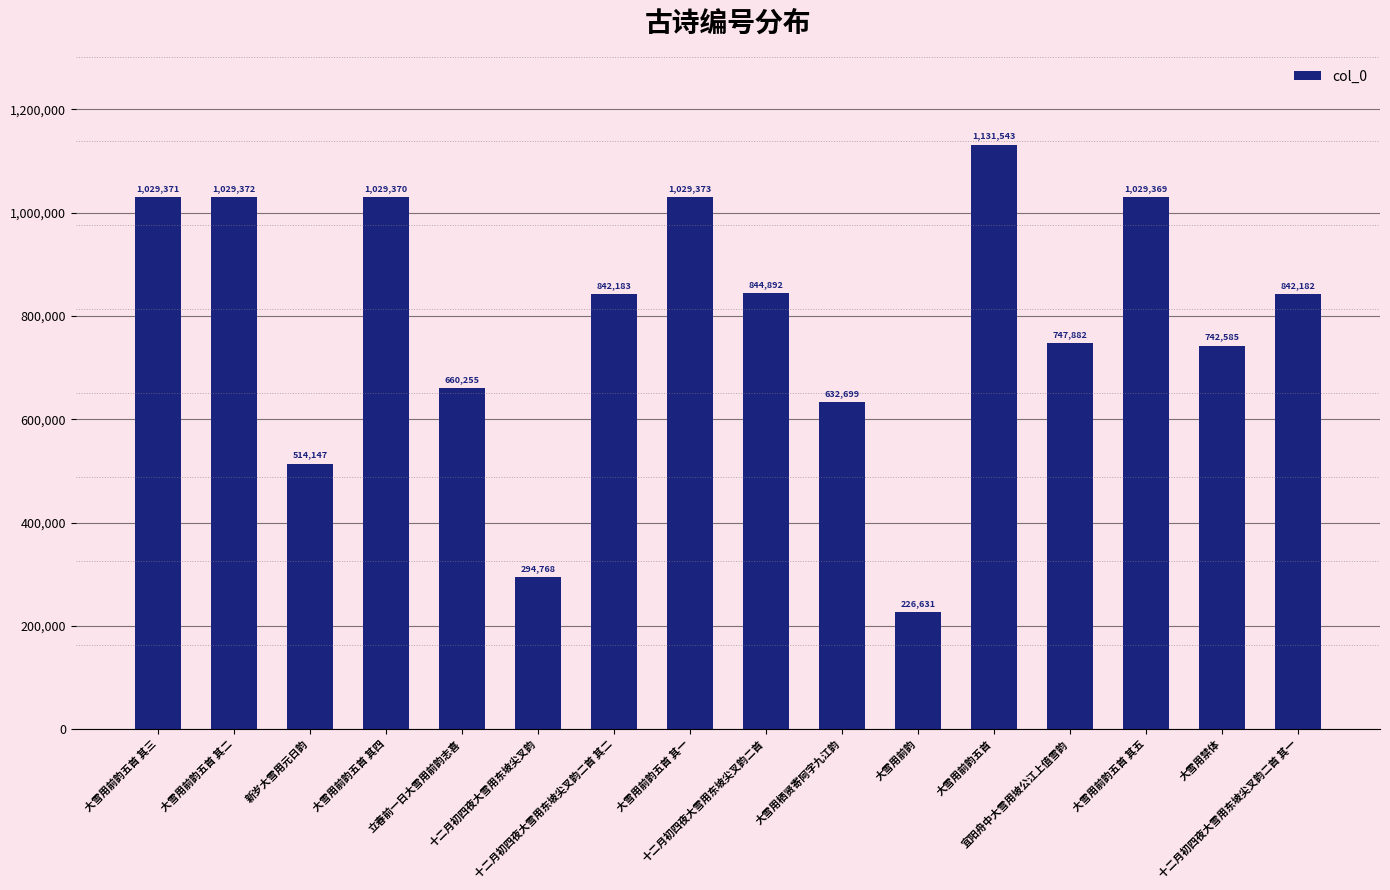

Rank the categories by value from lowest to highest.

大雪用前韵, 十二月初四夜大雪用东坡尖叉韵, 新岁大雪用元日韵, 大雪用栖贤寄阿字九江韵, 立春前一日大雪用前韵志喜, 大雪用禁体, 宜阳舟中大雪用坡公江上值雪韵, 十二月初四夜大雪用东坡尖叉韵二首 其一, 十二月初四夜大雪用东坡尖叉韵二首 其二, 十二月初四夜大雪用东坡尖叉韵二首, 大雪用前韵五首 其五, 大雪用前韵五首 其四, 大雪用前韵五首 其三, 大雪用前韵五首 其二, 大雪用前韵五首 其一, 大雪用前韵五首